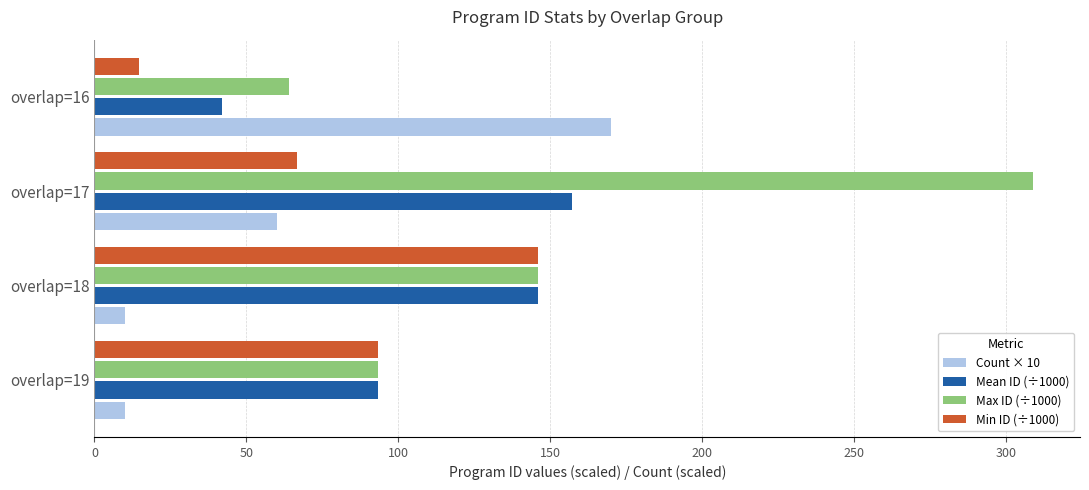

Rank the categories by Min ID (÷1000) value from highest to lowest.

overlap=18, overlap=19, overlap=17, overlap=16